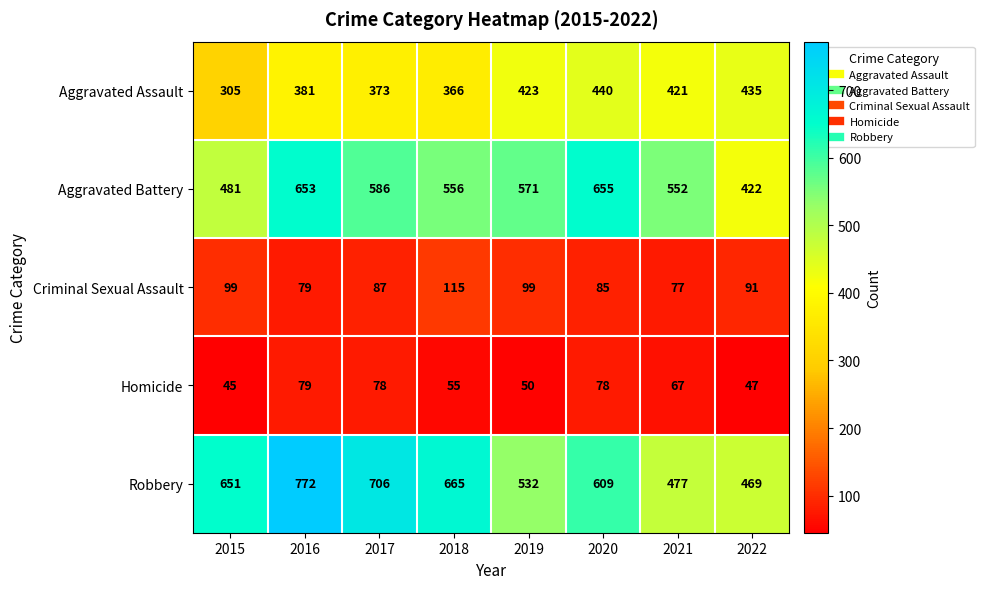

What is the minimum value shown in the chart?

45